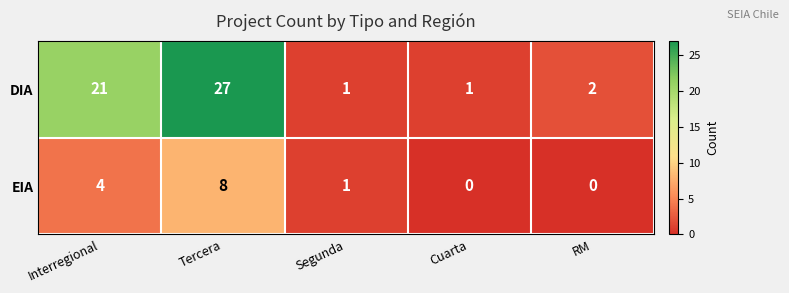

Rank the series by their maximum value, from lowest to highest.

EIA, DIA